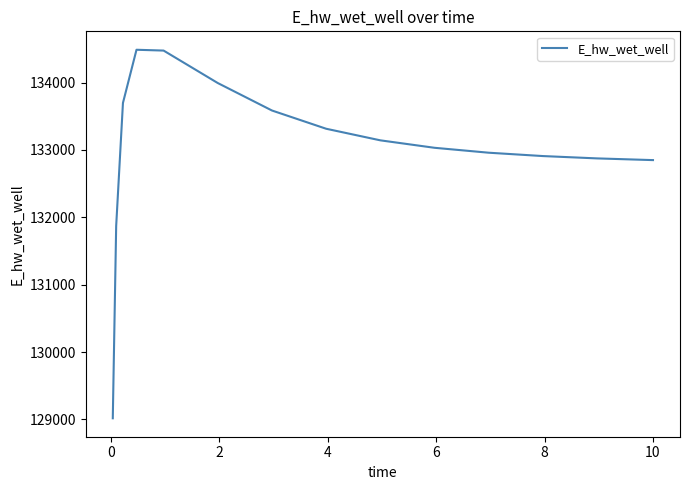

What is the maximum value shown in the chart?

134487.1